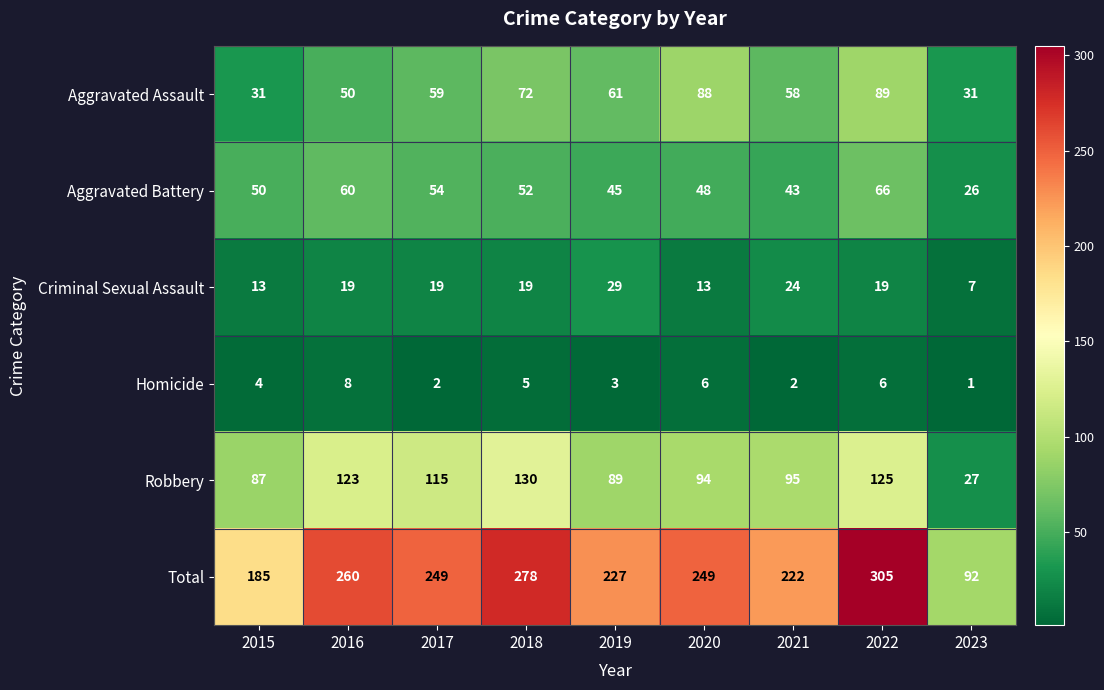

At 2021, list the series in order from largest to smallest.

Total, Robbery, Aggravated Assault, Aggravated Battery, Criminal Sexual Assault, Homicide